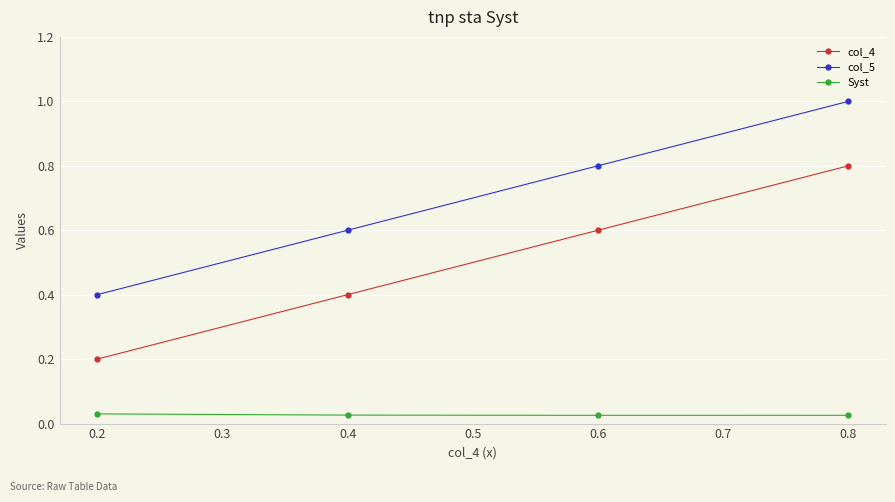

True or false: col_5 and Syst intersect in this chart.

False